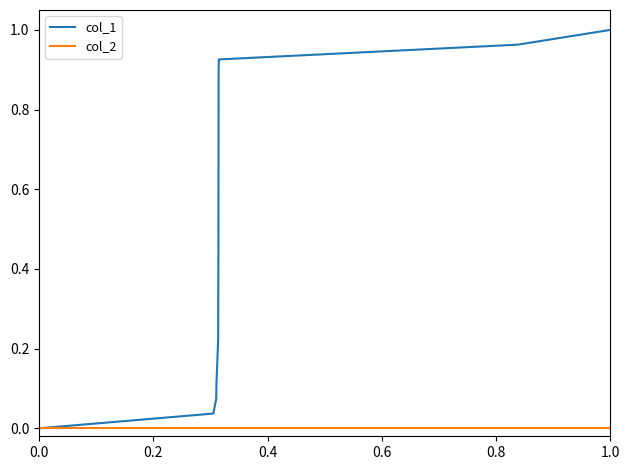

True or false: col_1 has more than 1 points higher than both neighbors.

False